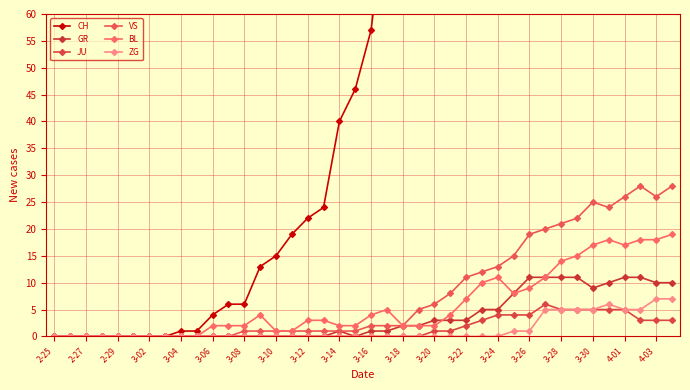

Which series changed the most between 29 and 31?

CH